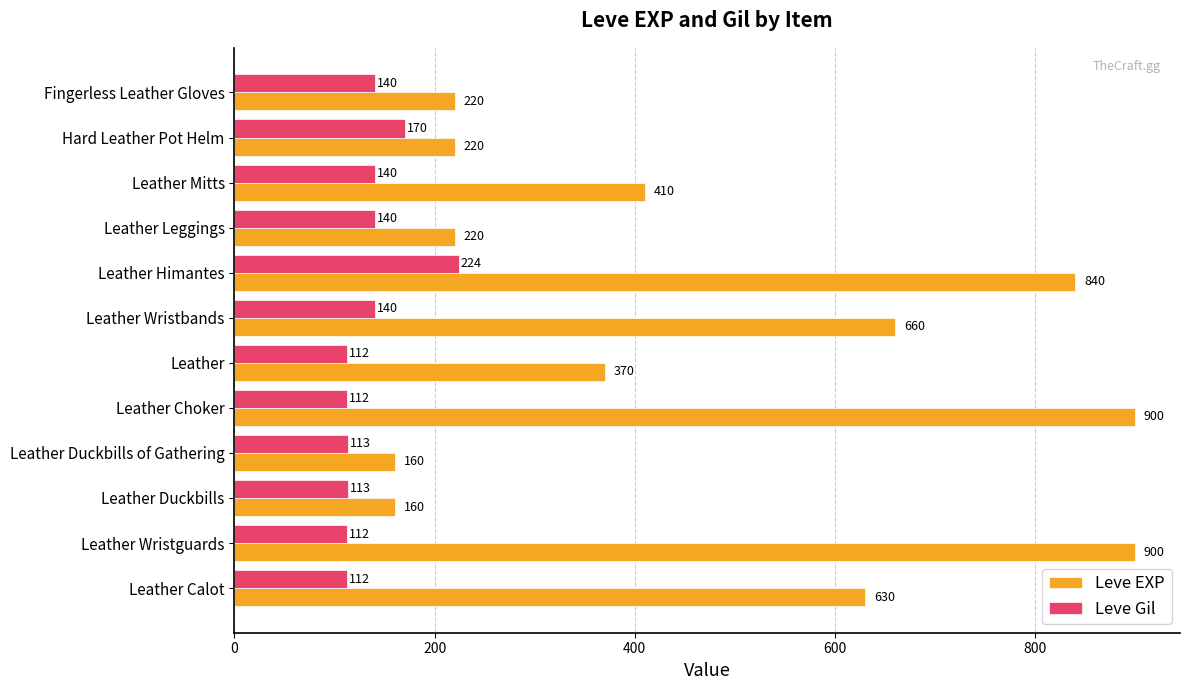

How many data points does each series have?

12